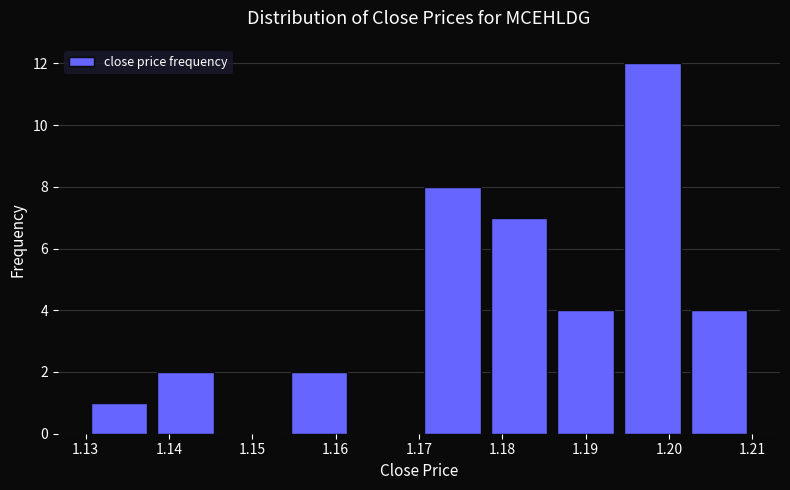

Reading left to right, transcribe this chart: for each bar, give the range it covers on the x-axis and its height. The values are not printed on the chart, so give them approximately, as read against the axis.

1.130 to 1.138: 1
1.138 to 1.146: 2
1.146 to 1.154: 0
1.154 to 1.162: 2
1.162 to 1.170: 0
1.170 to 1.178: 8
1.178 to 1.186: 7
1.186 to 1.194: 4
1.194 to 1.202: 12
1.202 to 1.210: 4